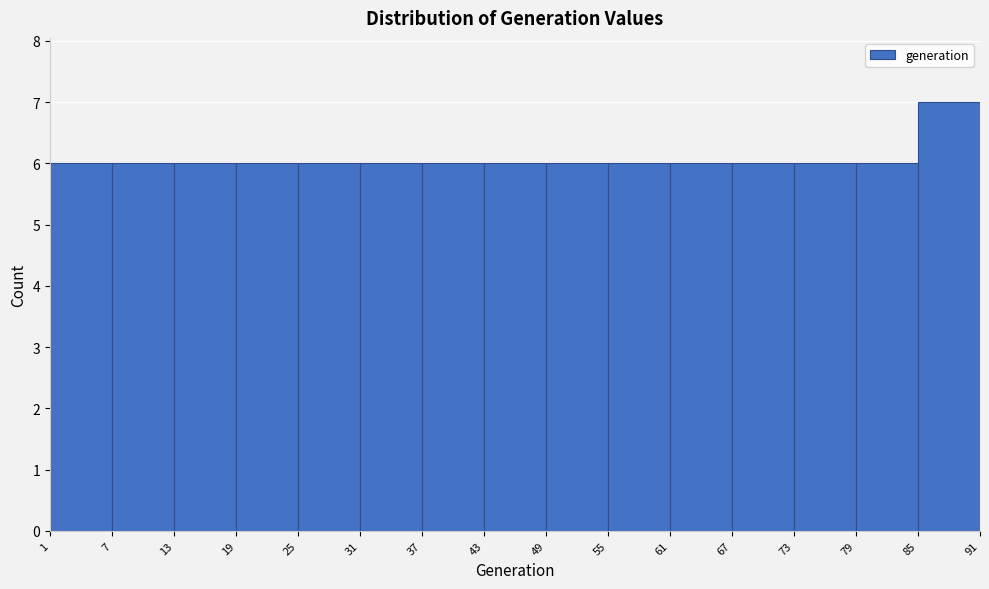

Reading left to right, transcribe this chart: for each bar, give the range it covers on the x-axis and its height. The values are not printed on the chart, so give them approximately, as read against the axis.

1 to 7: 6
7 to 13: 6
13 to 19: 6
19 to 25: 6
25 to 31: 6
31 to 37: 6
37 to 43: 6
43 to 49: 6
49 to 55: 6
55 to 61: 6
61 to 67: 6
67 to 73: 6
73 to 79: 6
79 to 85: 6
85 to 91: 7